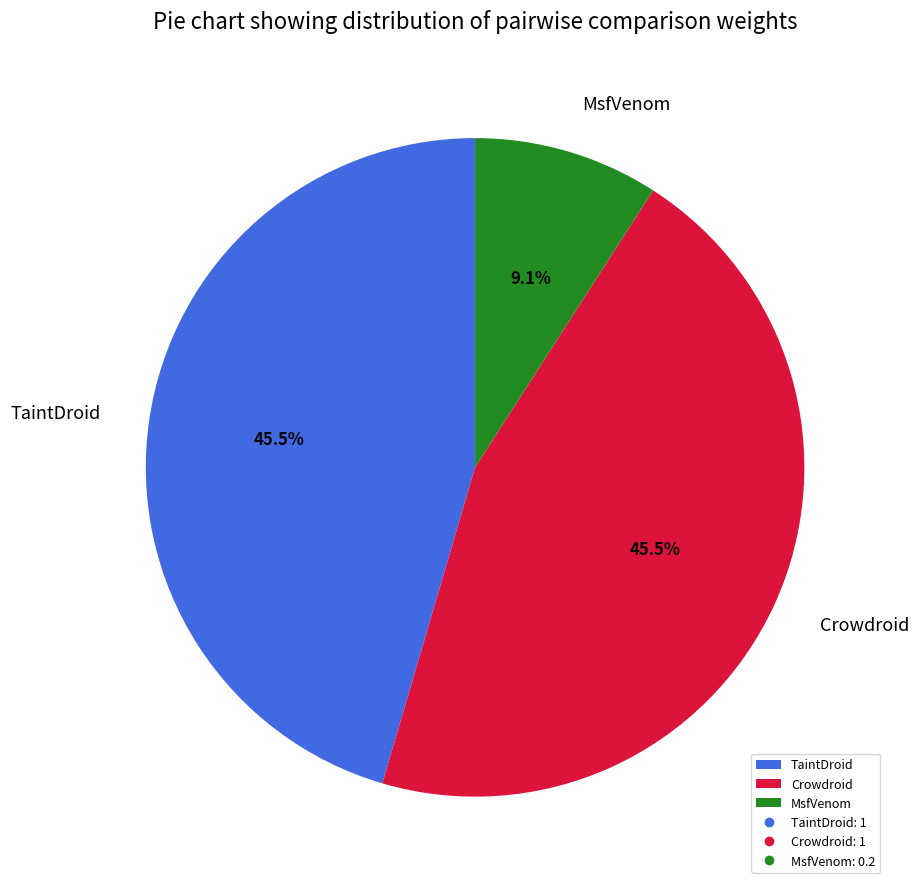

Is TaintDroid the majority of the pie?

No